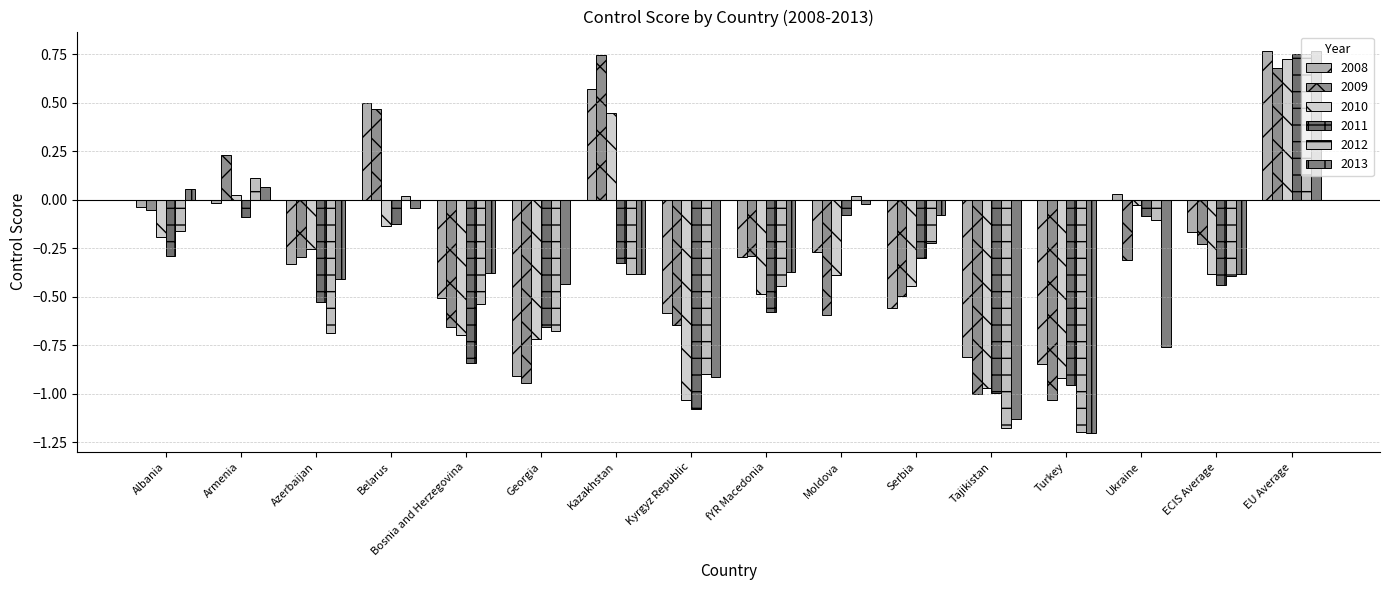

How many values in 2009 are below zero?

12